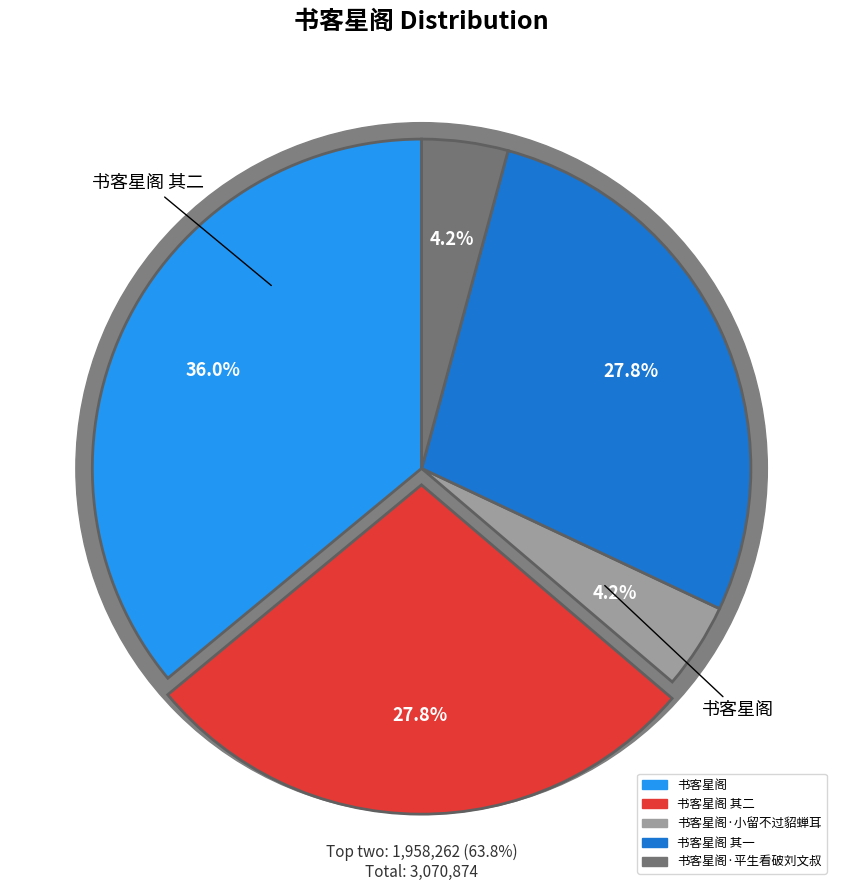

To the nearest percent, what is the difference between the largest and smallest slice percentages?

32%